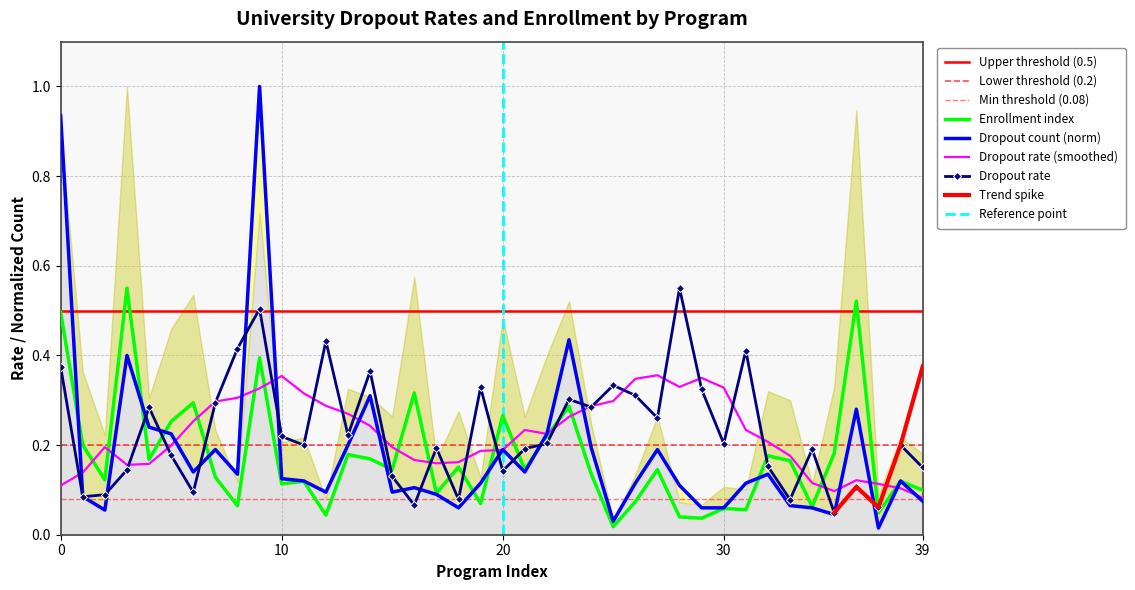

At which label does numero_abandonos reach its peak?

9